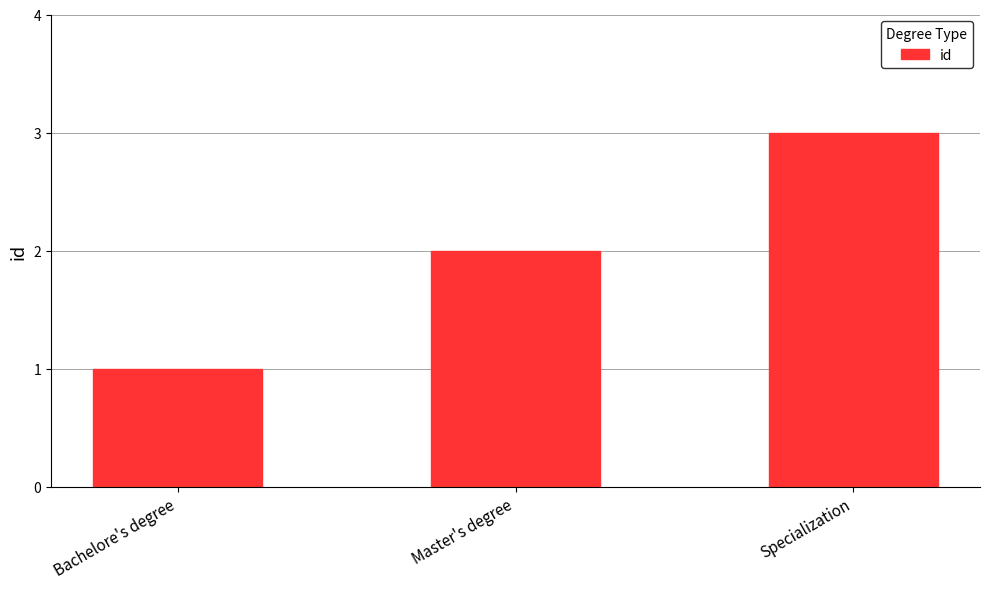

Is it true that the value at Specialization is 3?

True